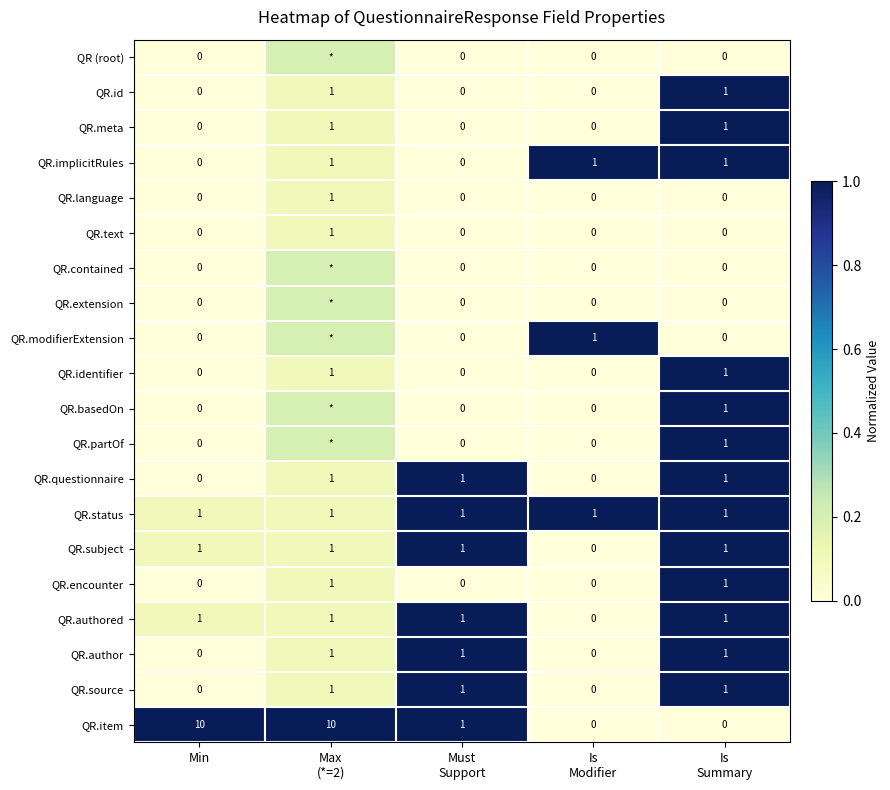

Is the value of QR (root) at Min greater than the value of QR.subject at Min?

No